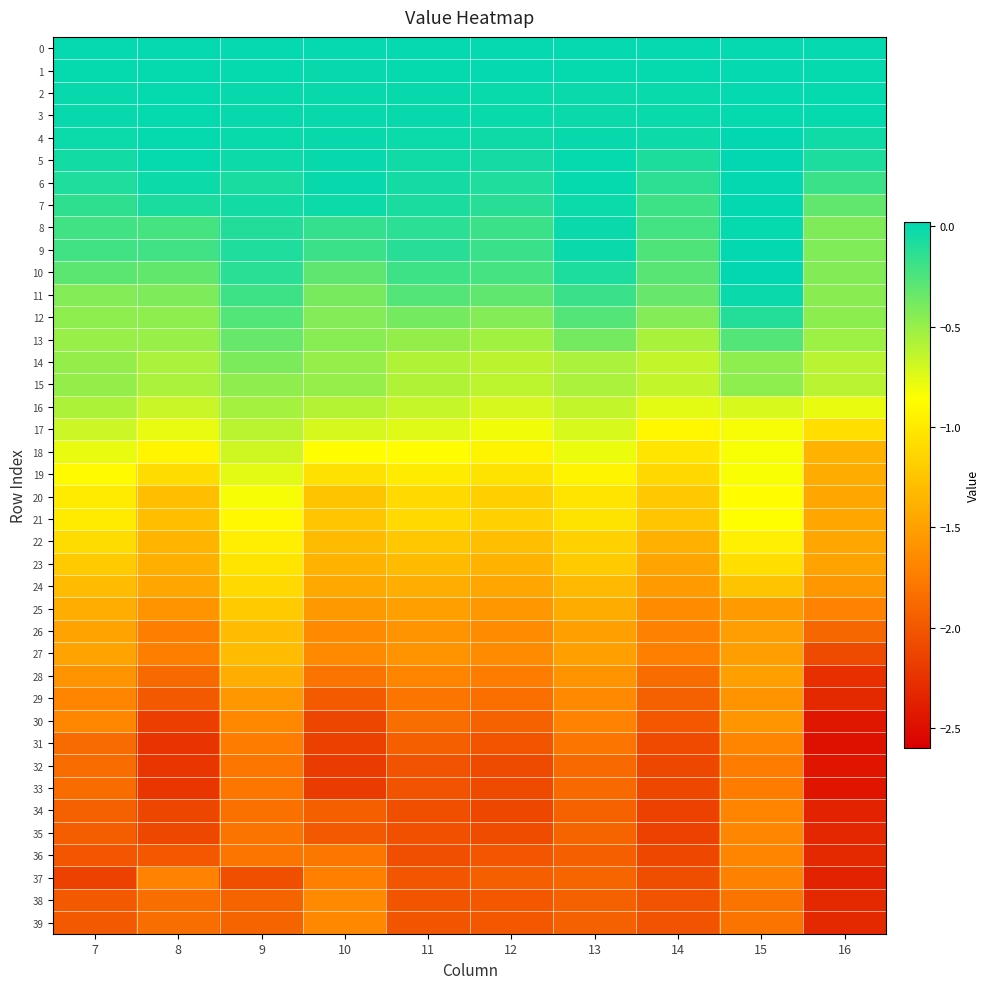

What is the spread (max minus min) of values at 8?

2.2